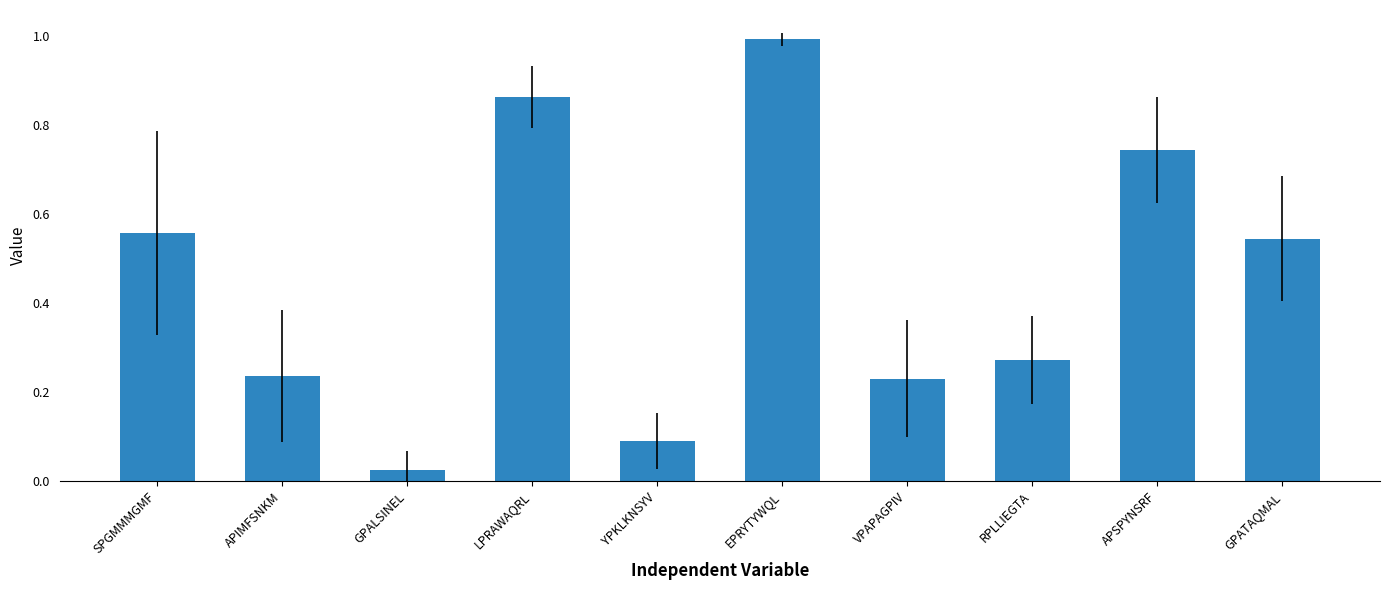

What is the label of the 10th bar from the right?

SPGMMMGMF